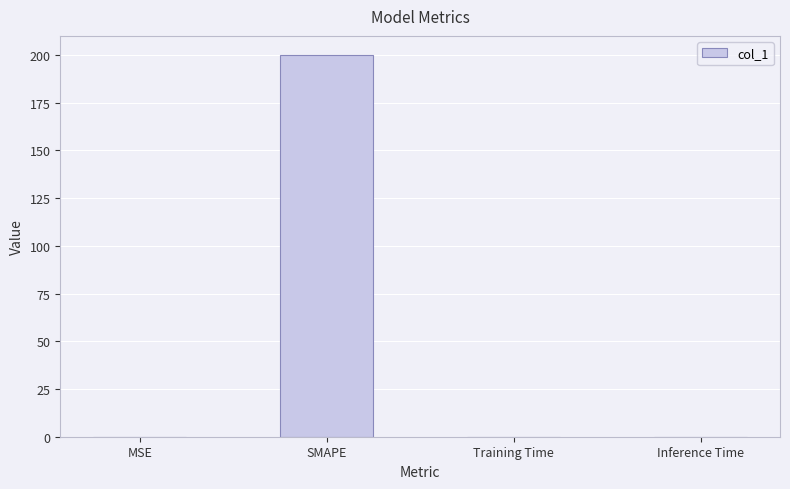

Does the chart contain stacked bars?

No